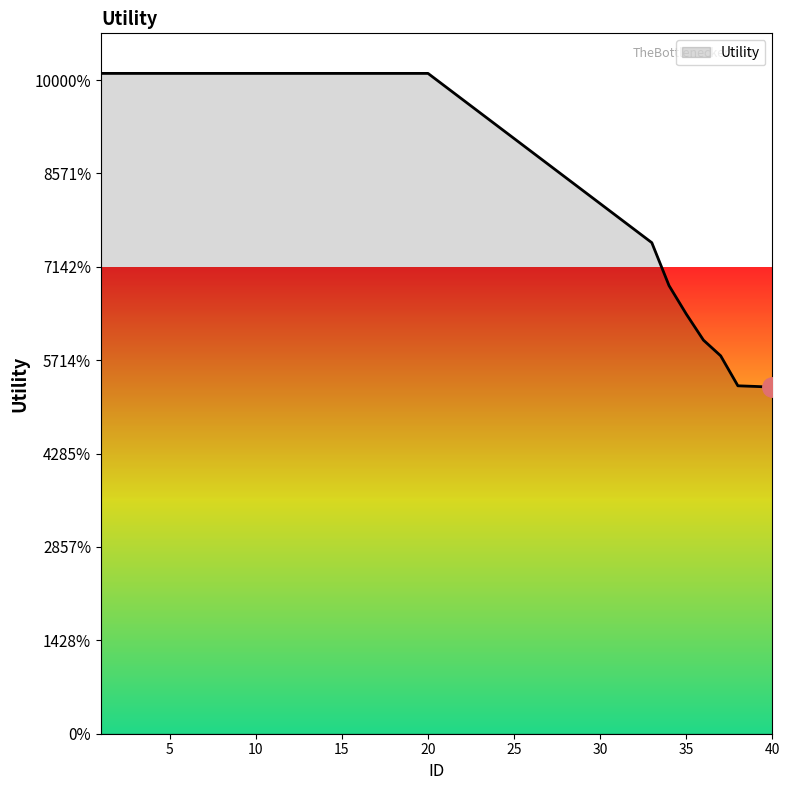

Does the chart display data point markers on the line(s)?

No